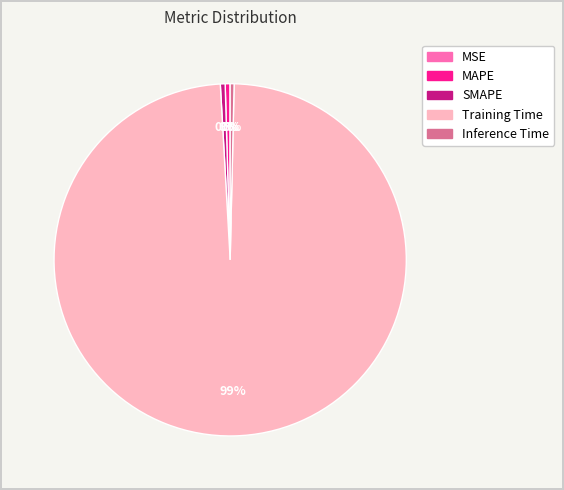

Which slice represents more than half of the pie?

Training Time